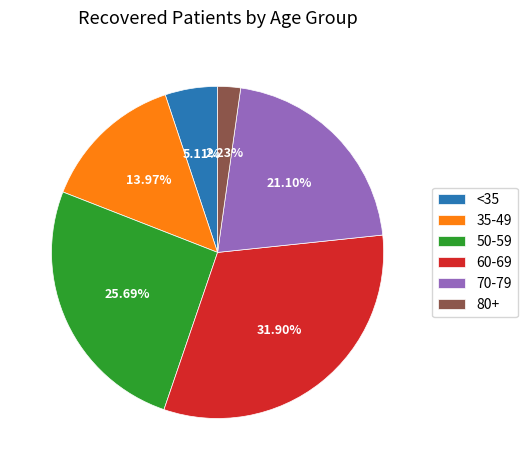

Rank the categories by value from lowest to highest.

80+, <35, 35-49, 70-79, 50-59, 60-69